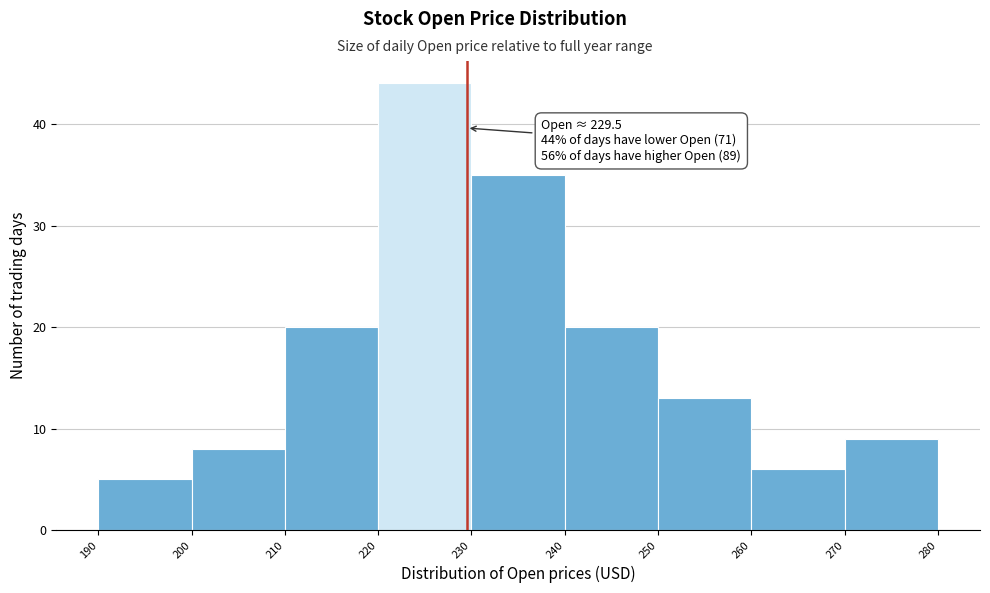

Over which range of the x-axis is the bar tallest?

220 to 230